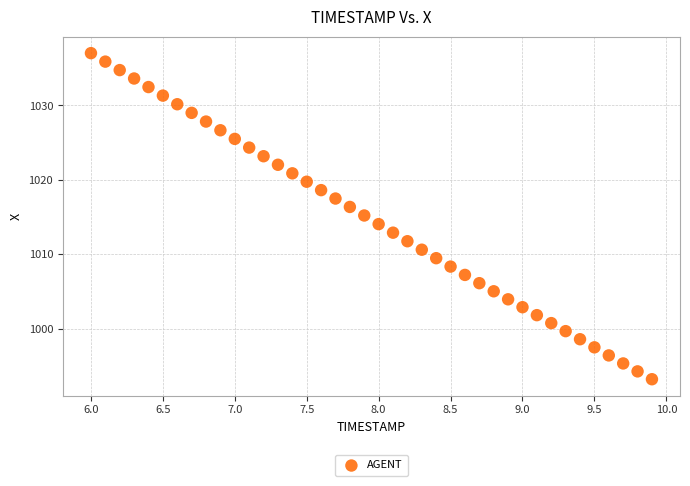

What is the range of Y values (max minus min)?

43.8